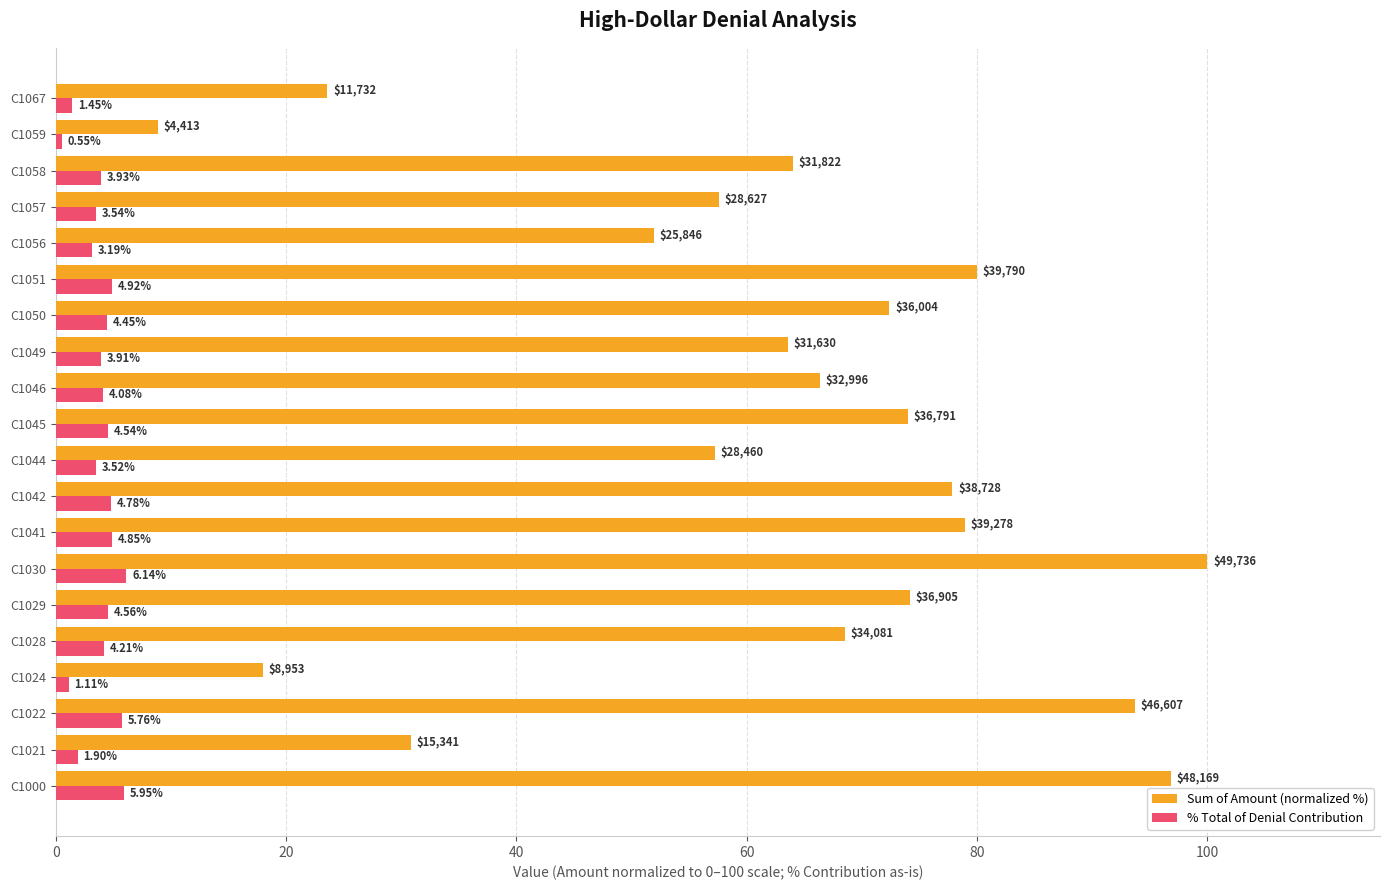

At which category is the sum across all series the highest?

C1030